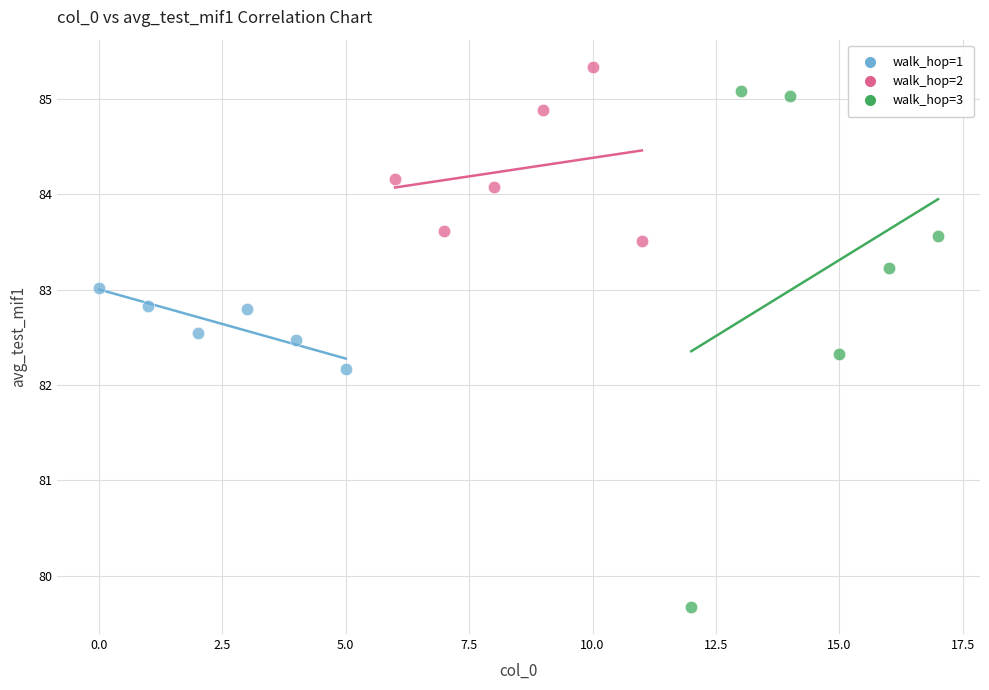

Which series reaches the minimum Y coordinate?

walk_hop=3